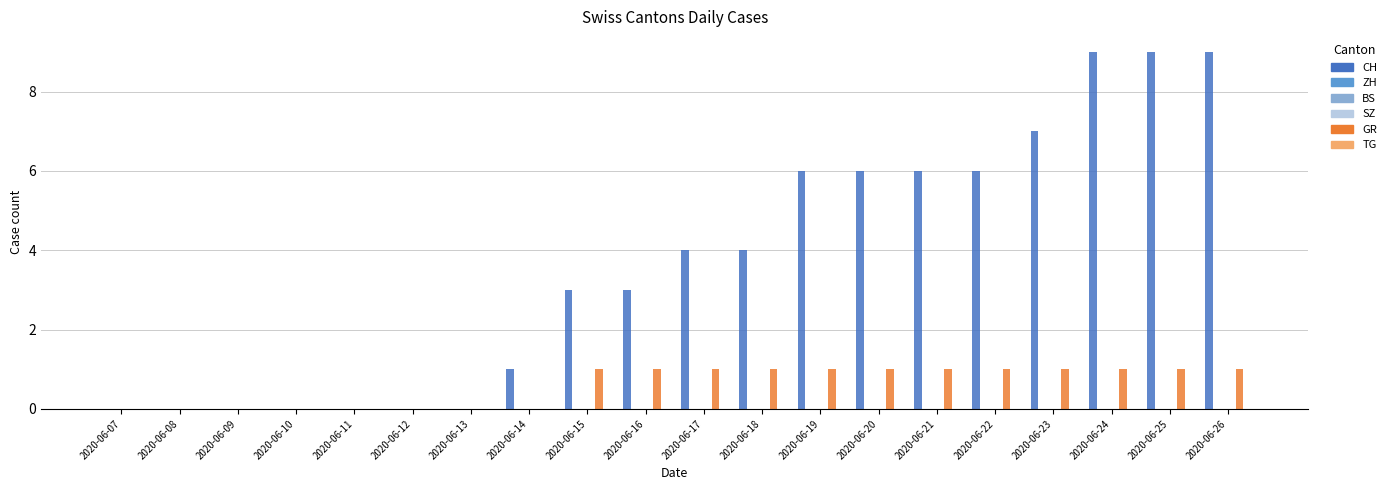

What is the total value across all series at 2020-06-16?

4